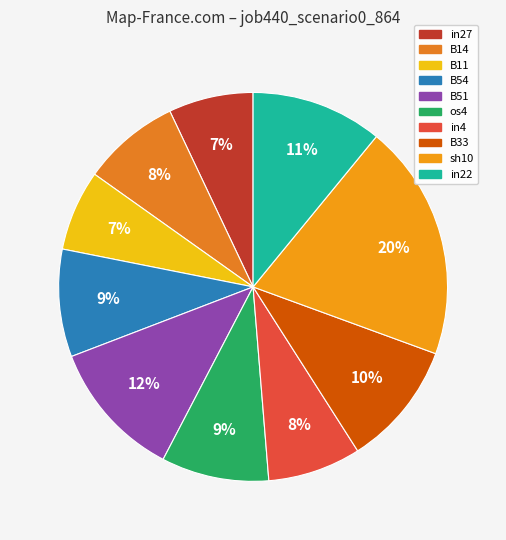

Count the number of slices in the pie.

10